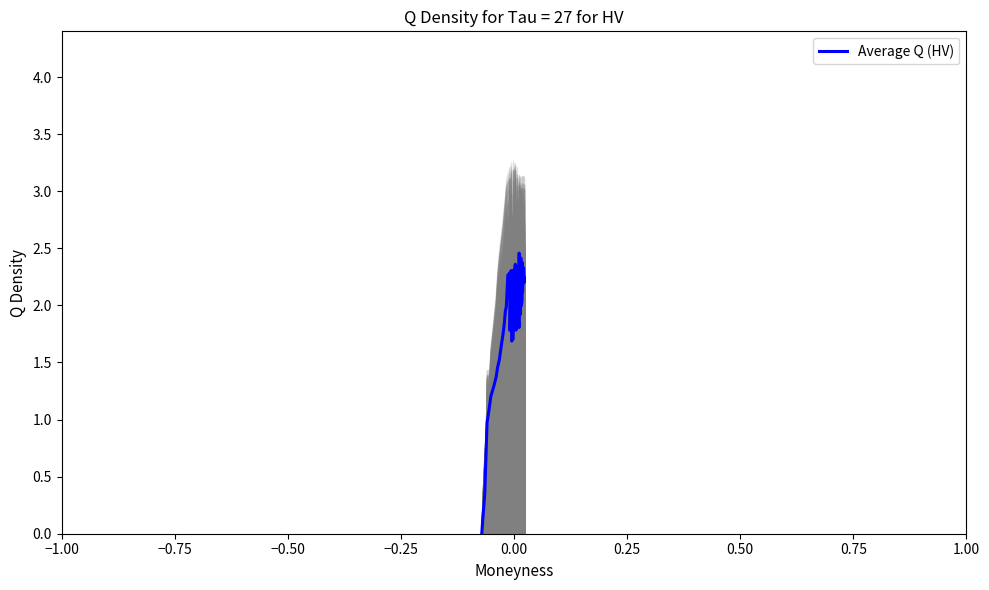

How many points are lower than both their immediate neighbors (excluding endpoints)?

9